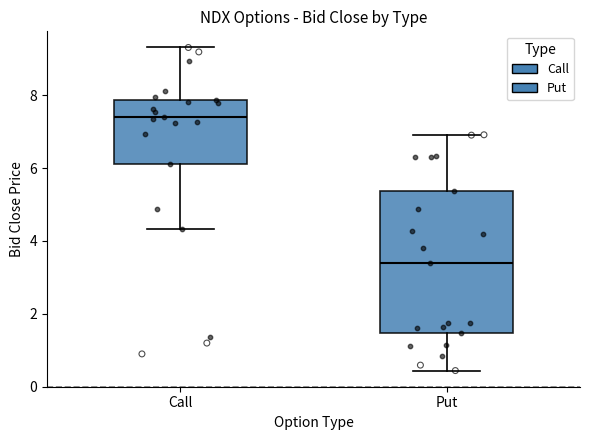

Reading left to right, read every box against the y-axis: the position of its median line, the range the box covers, and the ends of its whiskers. The values are not printed on the chart, so give them approximately, as read against the axis.

Call: median 7.4, box 6.2 to 7.8, whiskers 4.4 to 9.4
Put: median 3.4, box 1.4 to 5.4, whiskers 0.4 to 7.0